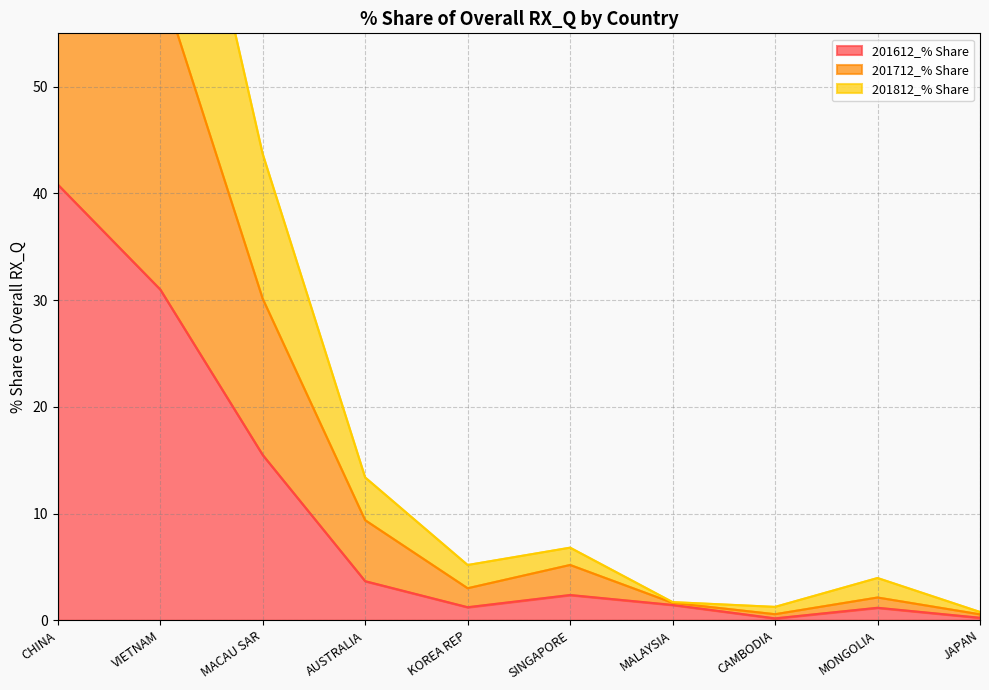

True or false: 201612_% Share and 201712_% Share intersect in this chart.

False